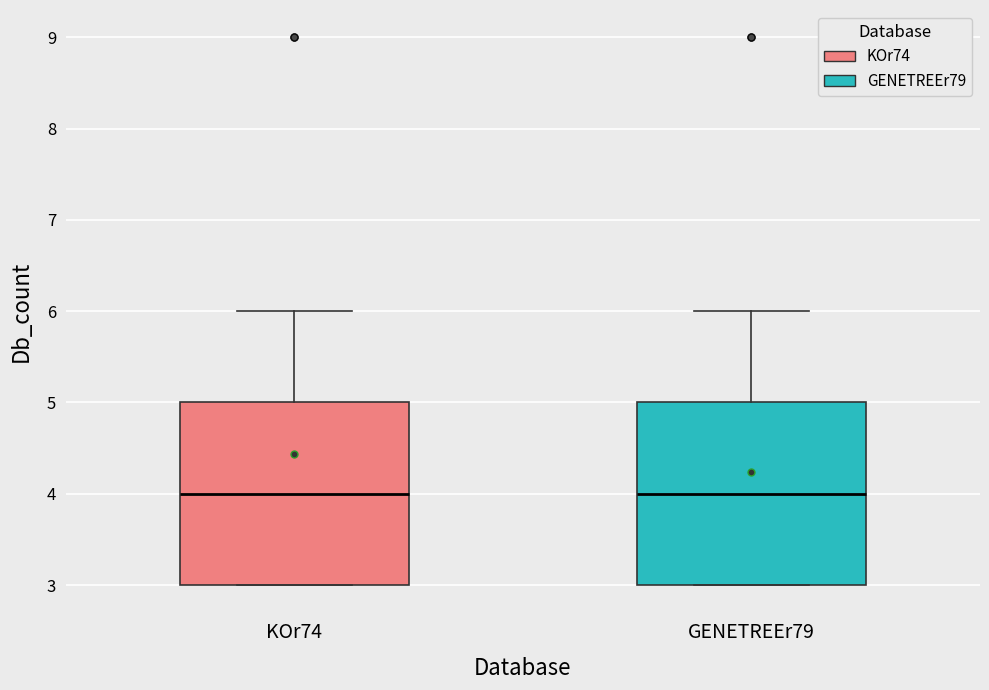

Where is the lower edge of the box for GENETREEr79 on the y-axis? The values are not printed on the chart, so give them approximately, as read against the axis.

3